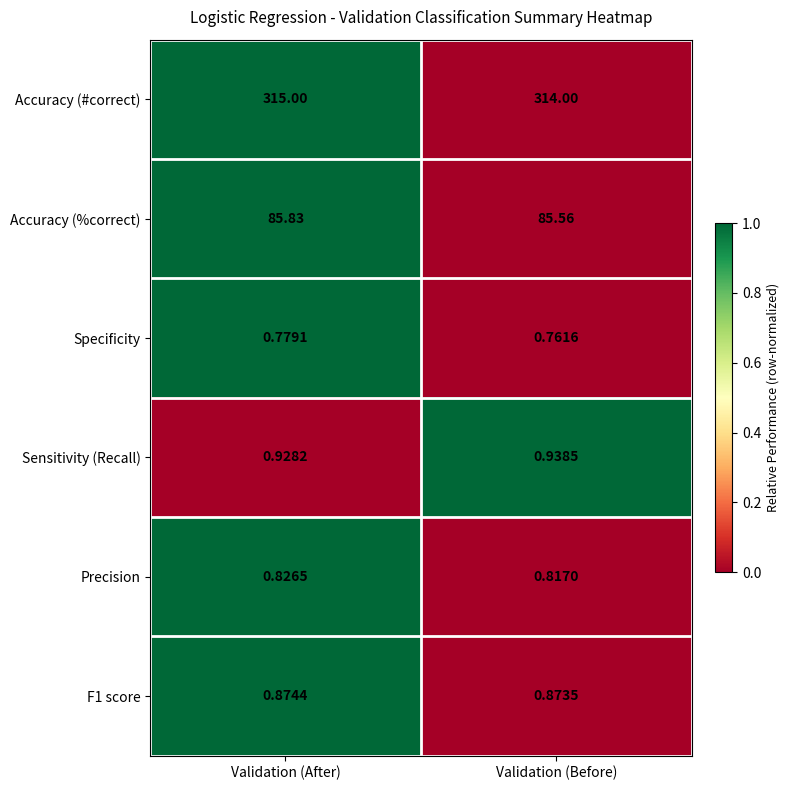

List the labels in order of Sensitivity (Recall) value, largest first.

Validation (Before), Validation (After)